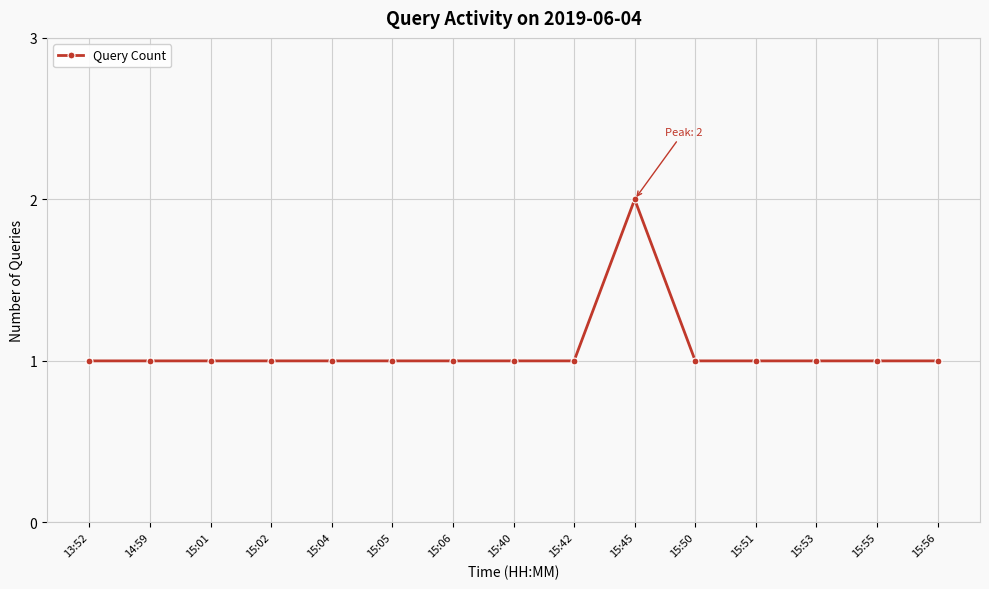

Approximately how many times larger is the value at 15:50 compared to 15:56?

1.0